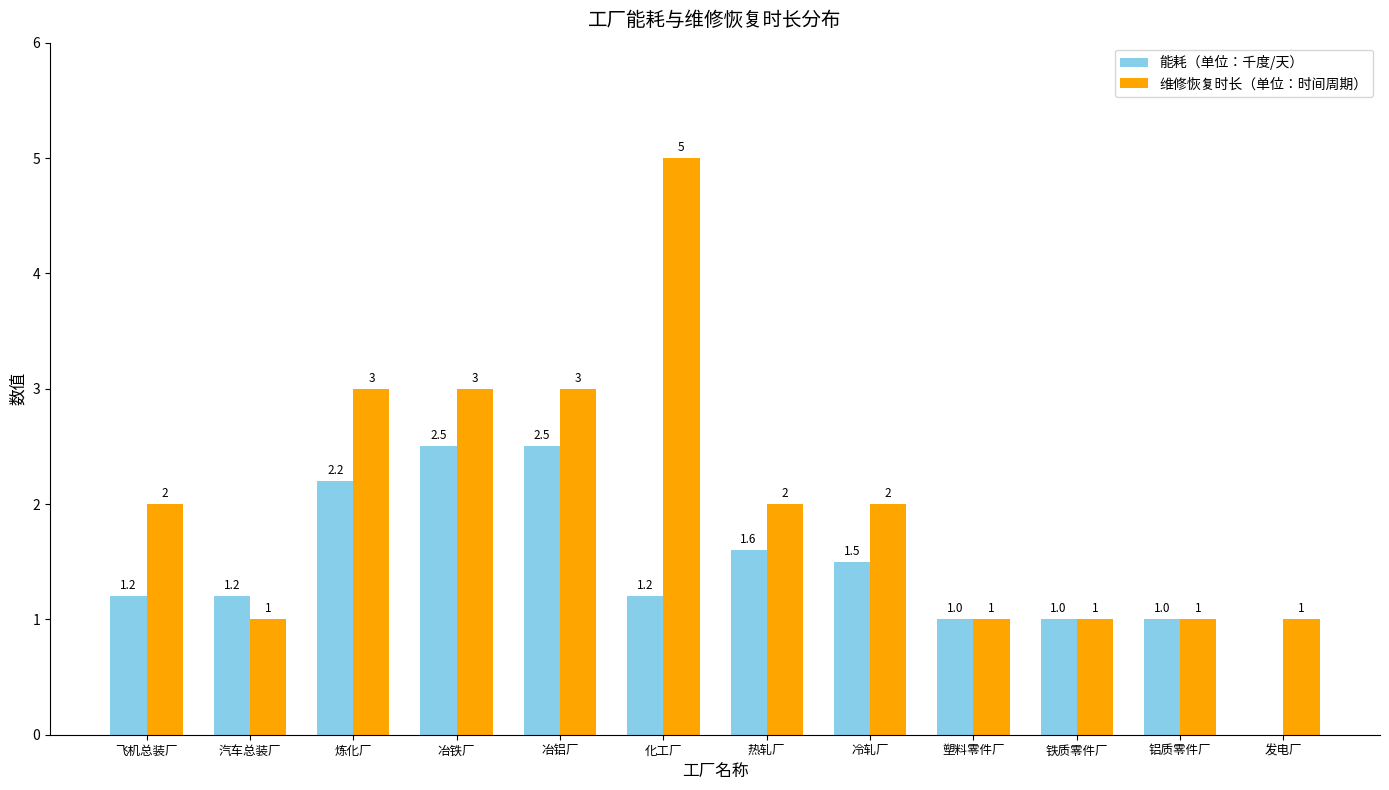

What is the sum of all 维修恢复时长（单位：时间周期） values?

25.0